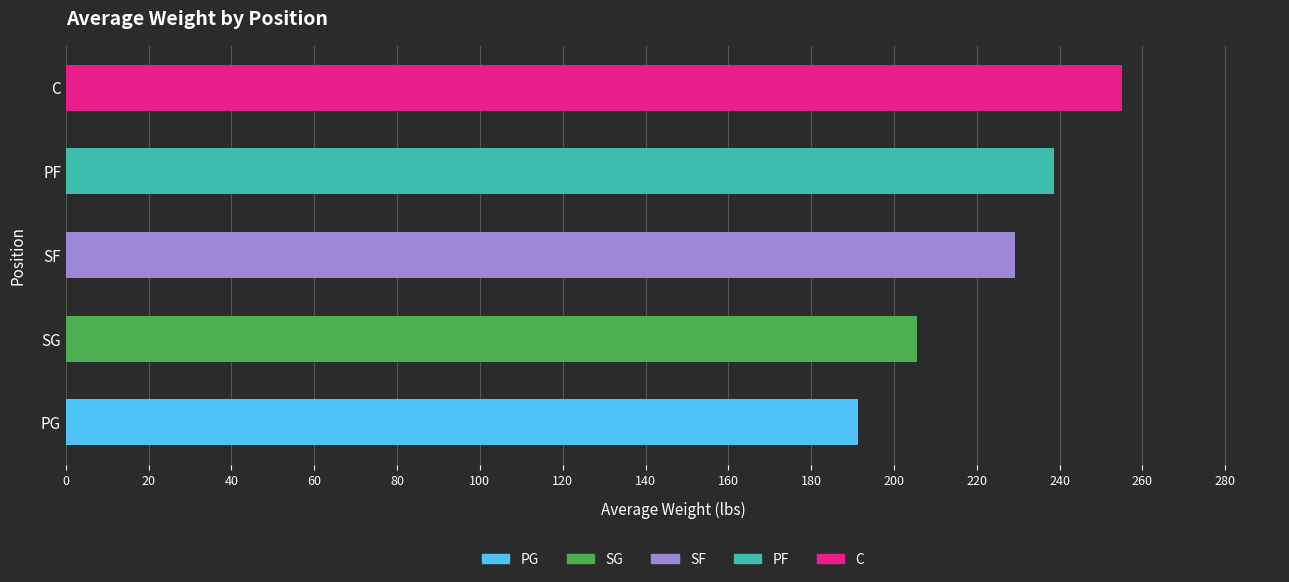

What value does the data have at SF, to the nearest 5?

230